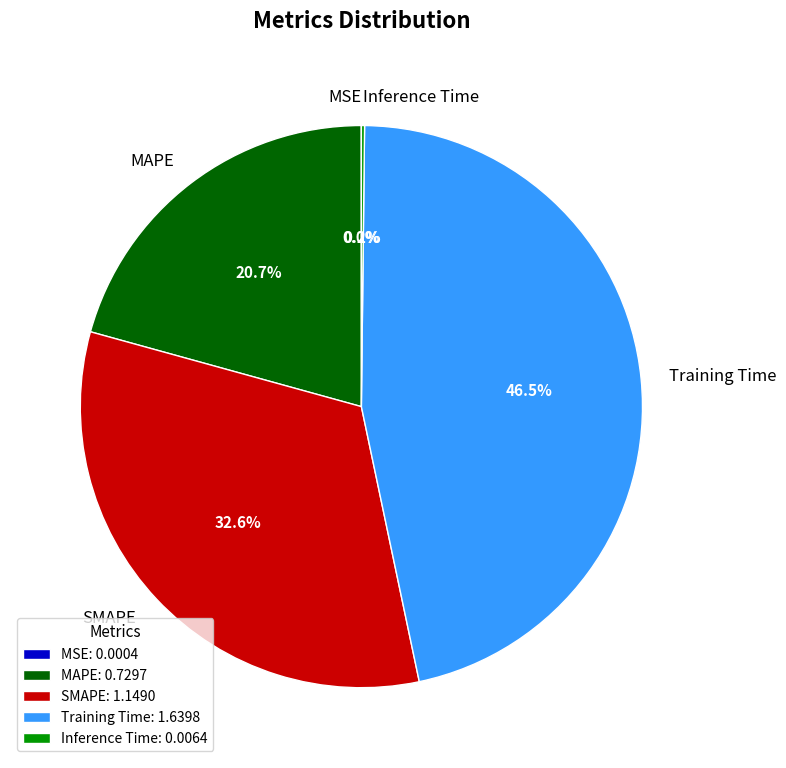

Between SMAPE and MAPE, which is larger?

SMAPE